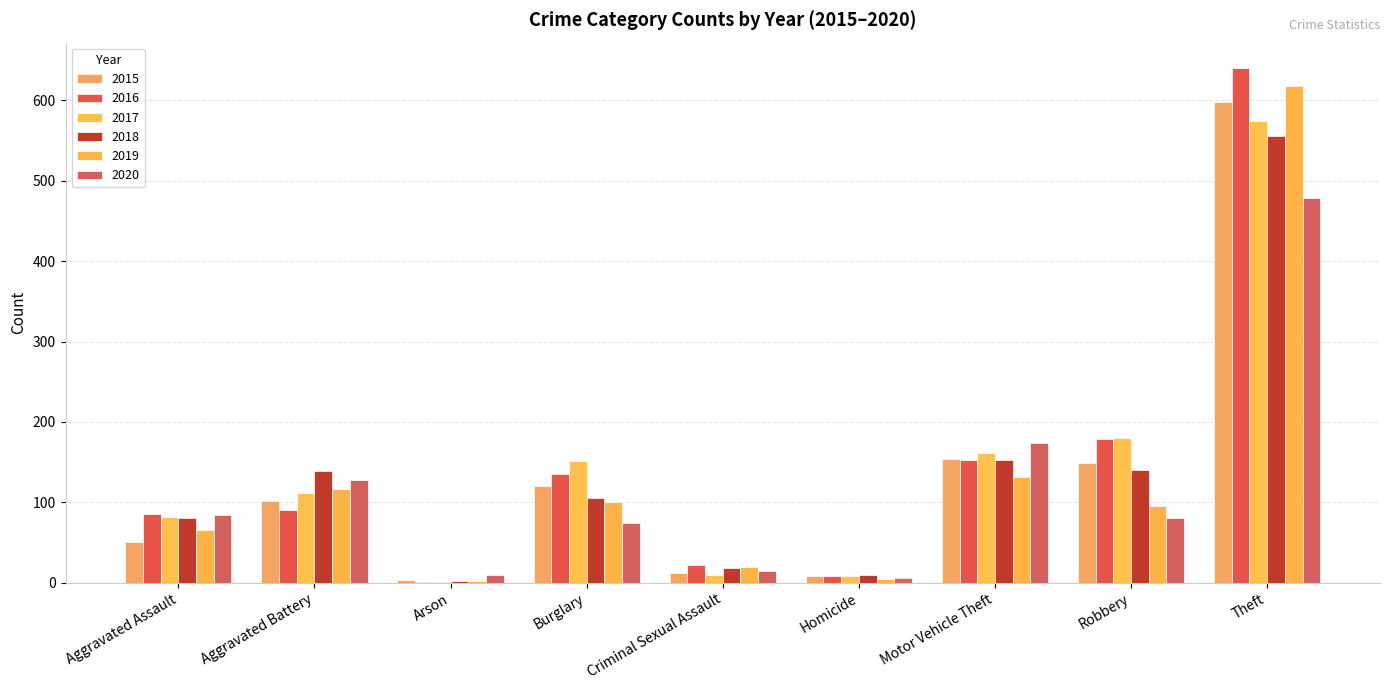

Where is 2016 nearest to the value 320?

Robbery